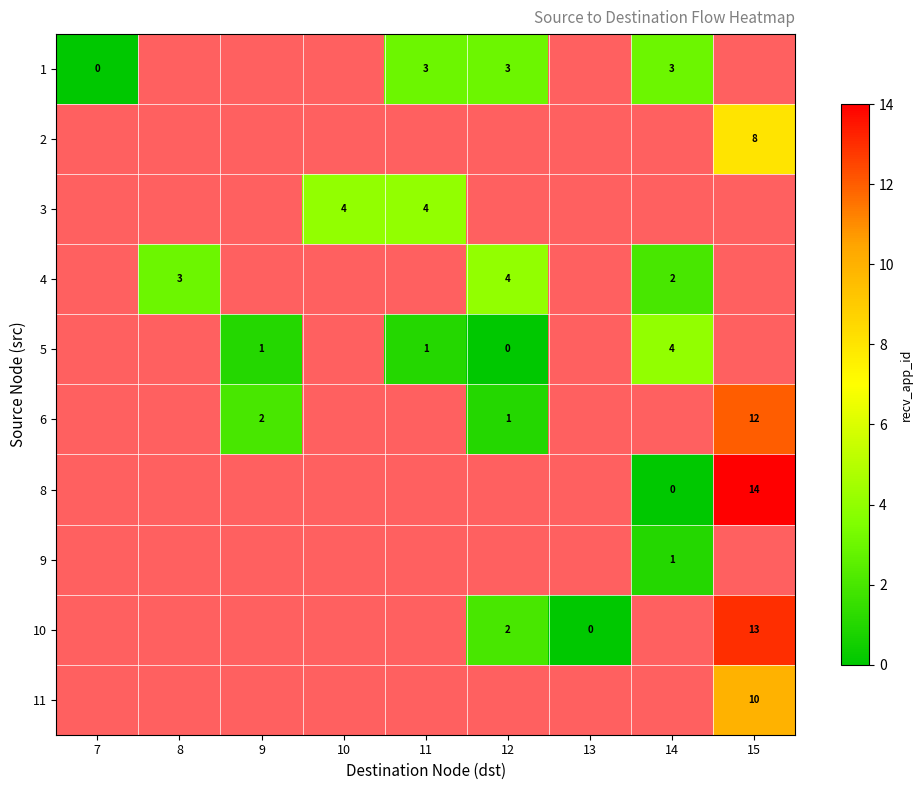

True or false: 6 has a value of 1 at 12.

True